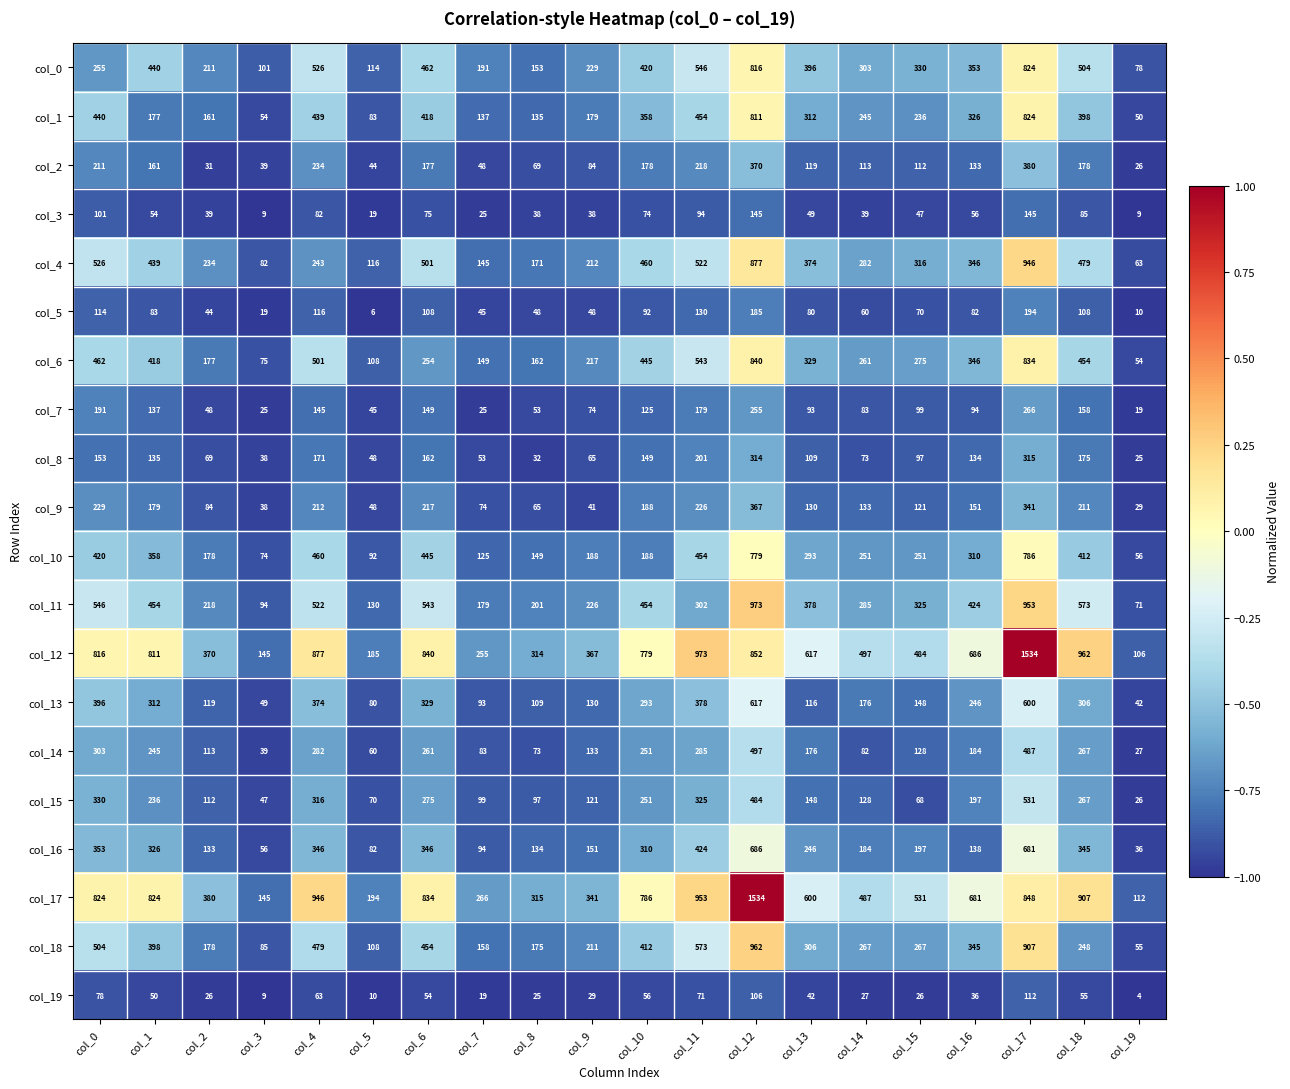

Which series has the largest total across all categories?

col_17